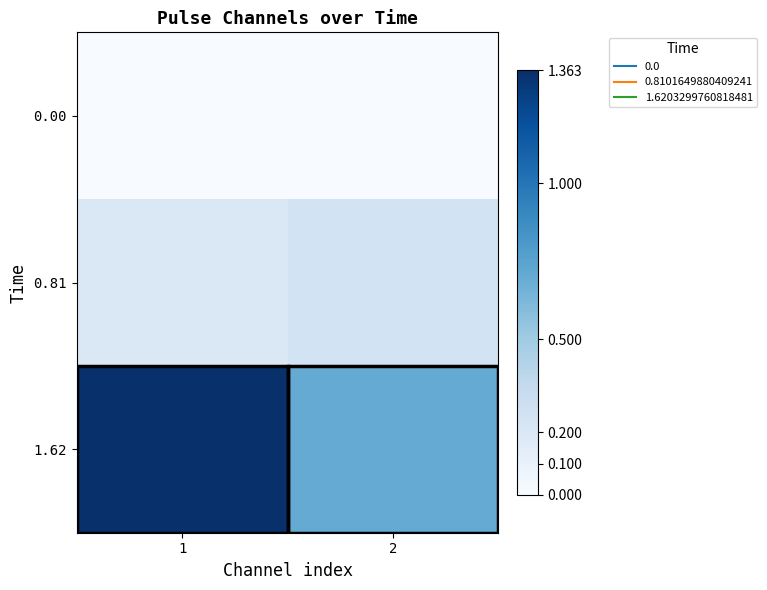

Between 1 and 2, which series saw the biggest shift?

1.62